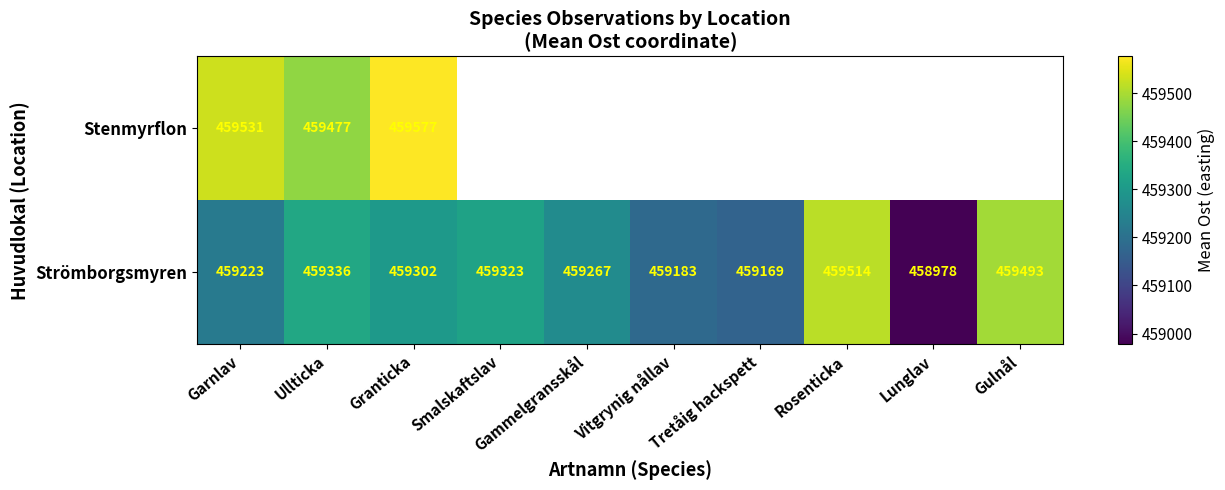

List the labels in order of Strömborgsmyren value, largest first.

Rosenticka, Gulnål, Ullticka, Smalskaftslav, Granticka, Gammelgransskål, Garnlav, Vitgrynig nållav, Tretåig hackspett, Lunglav